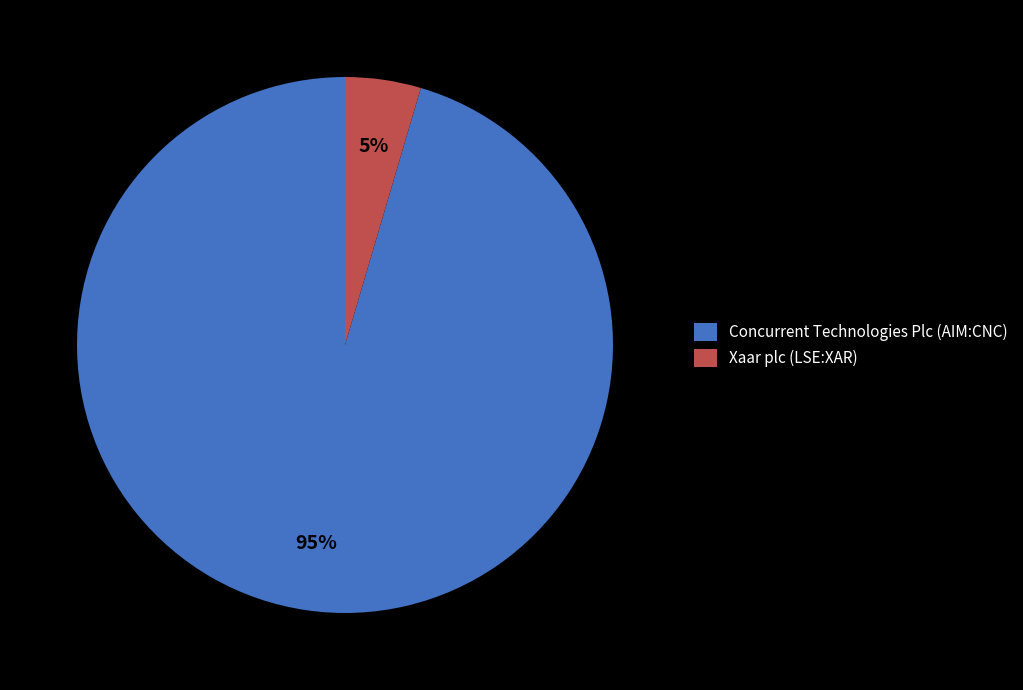

To the nearest percent, what is the average slice percentage?

50%